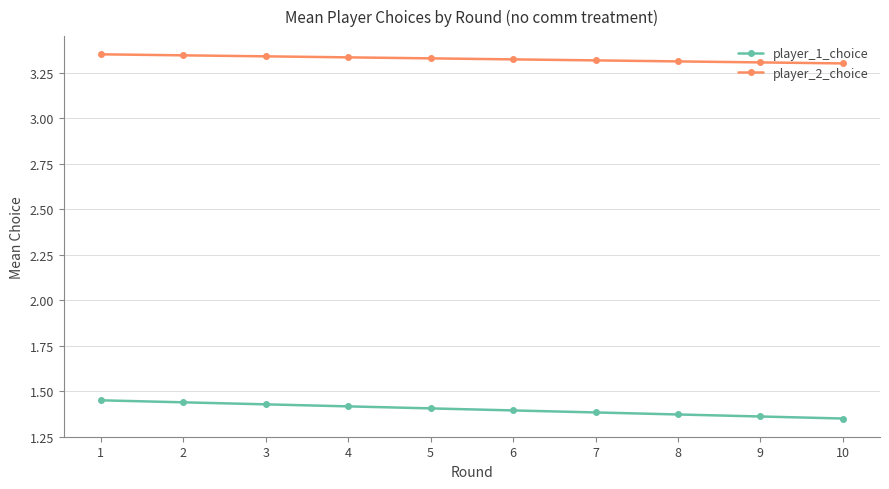

Does the chart display data point markers on the line(s)?

Yes